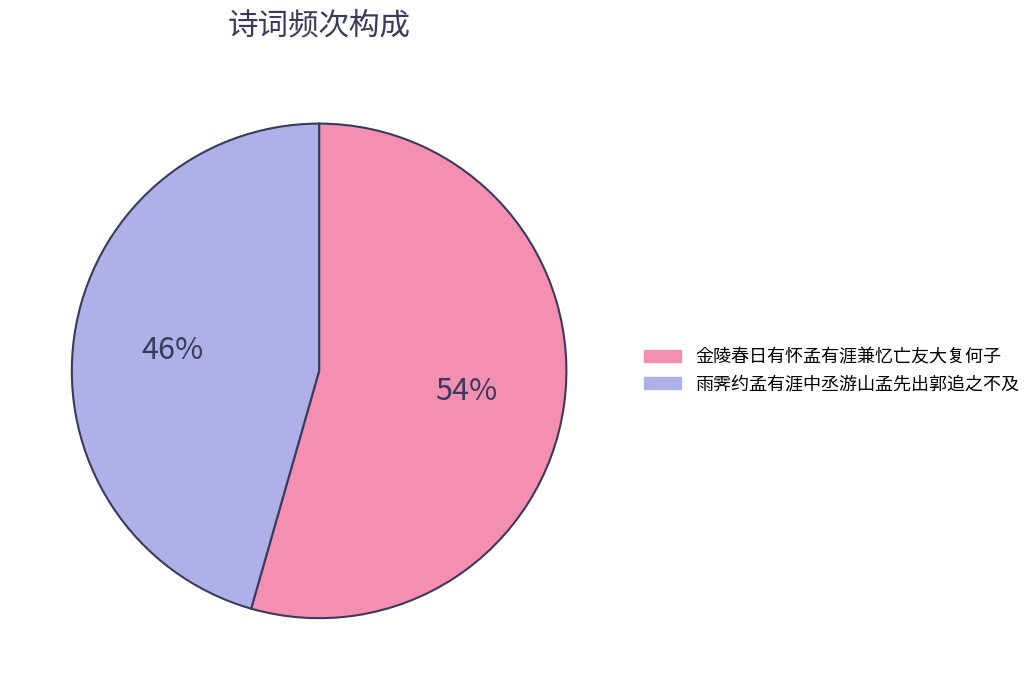

How many segments does this pie chart have?

2